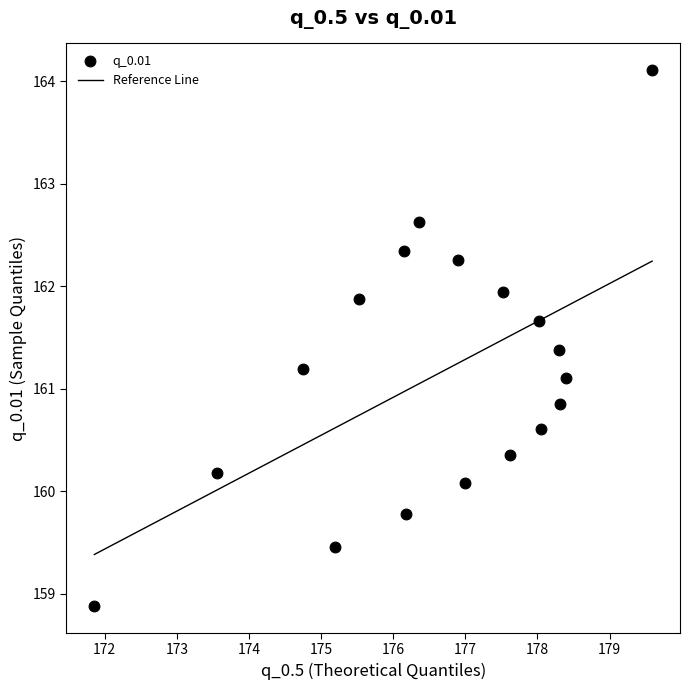

What is the range of Y values (max minus min)?

5.2